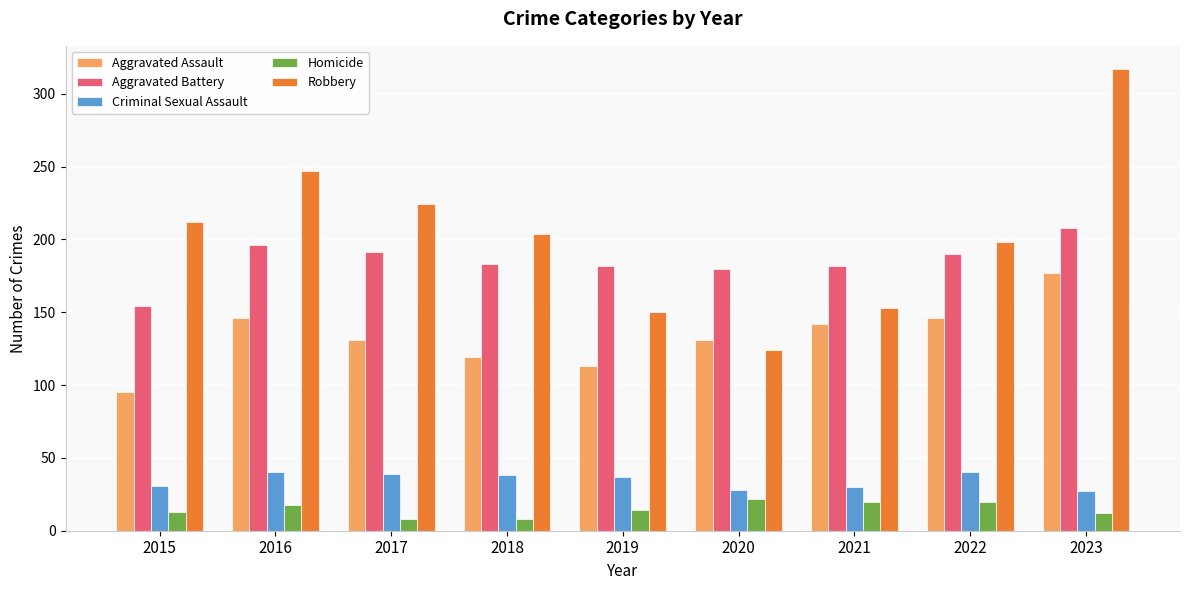

How many bars are there in total?

45